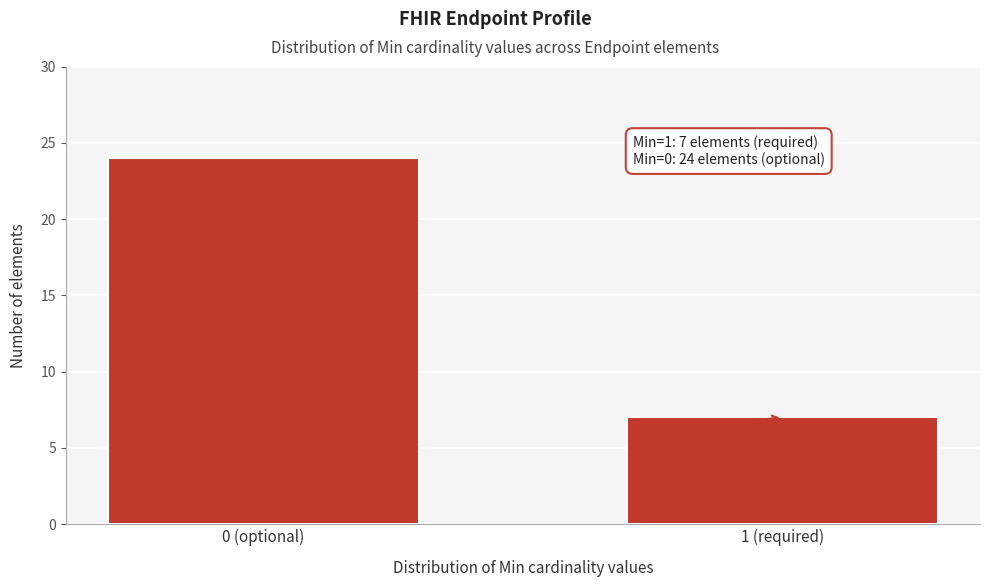

Reading left to right, what are all the values shown in this chart?

24	7